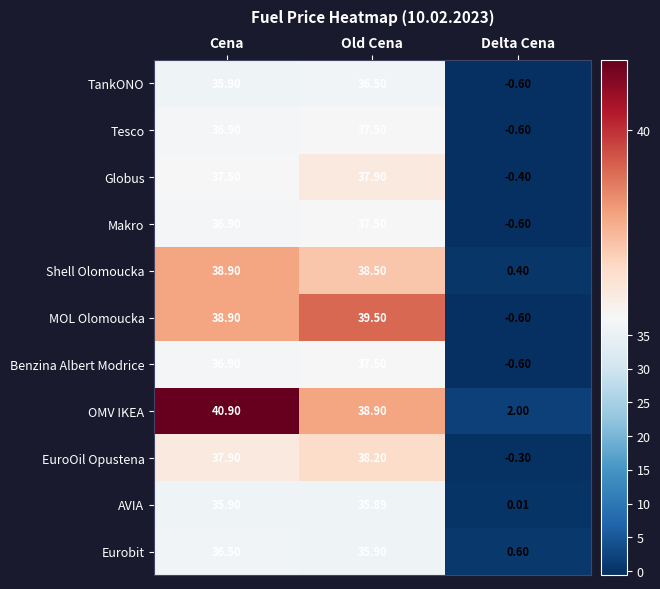

What is the smallest value displayed?

-0.6